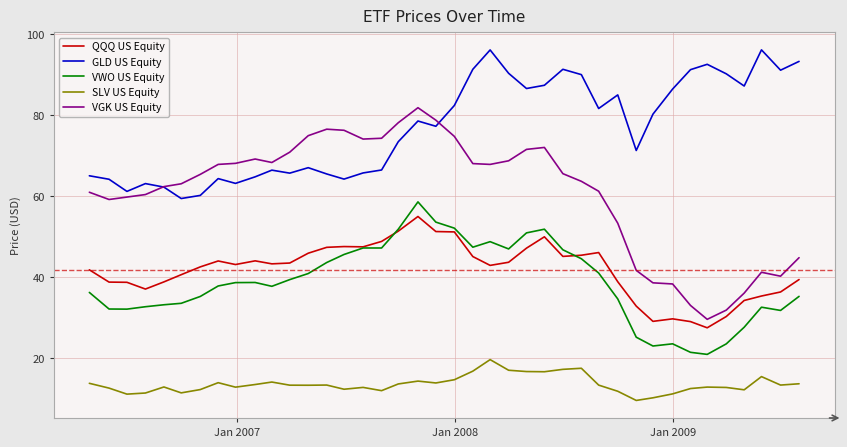

True or false: SLV US Equity and QQQ US Equity cross at least once.

False